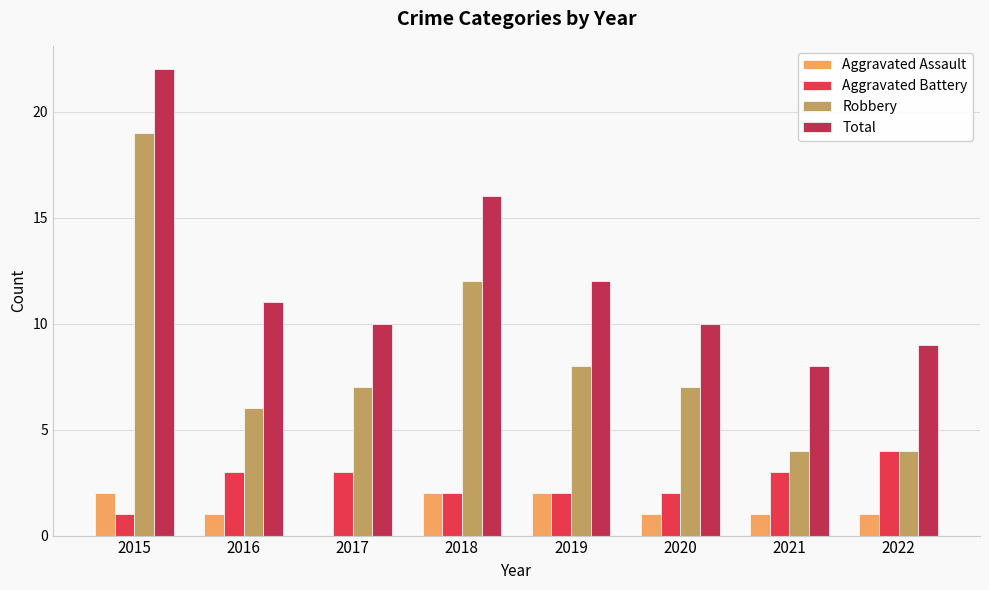

What is the difference between the Aggravated Battery values at 2019 and 2022?

2